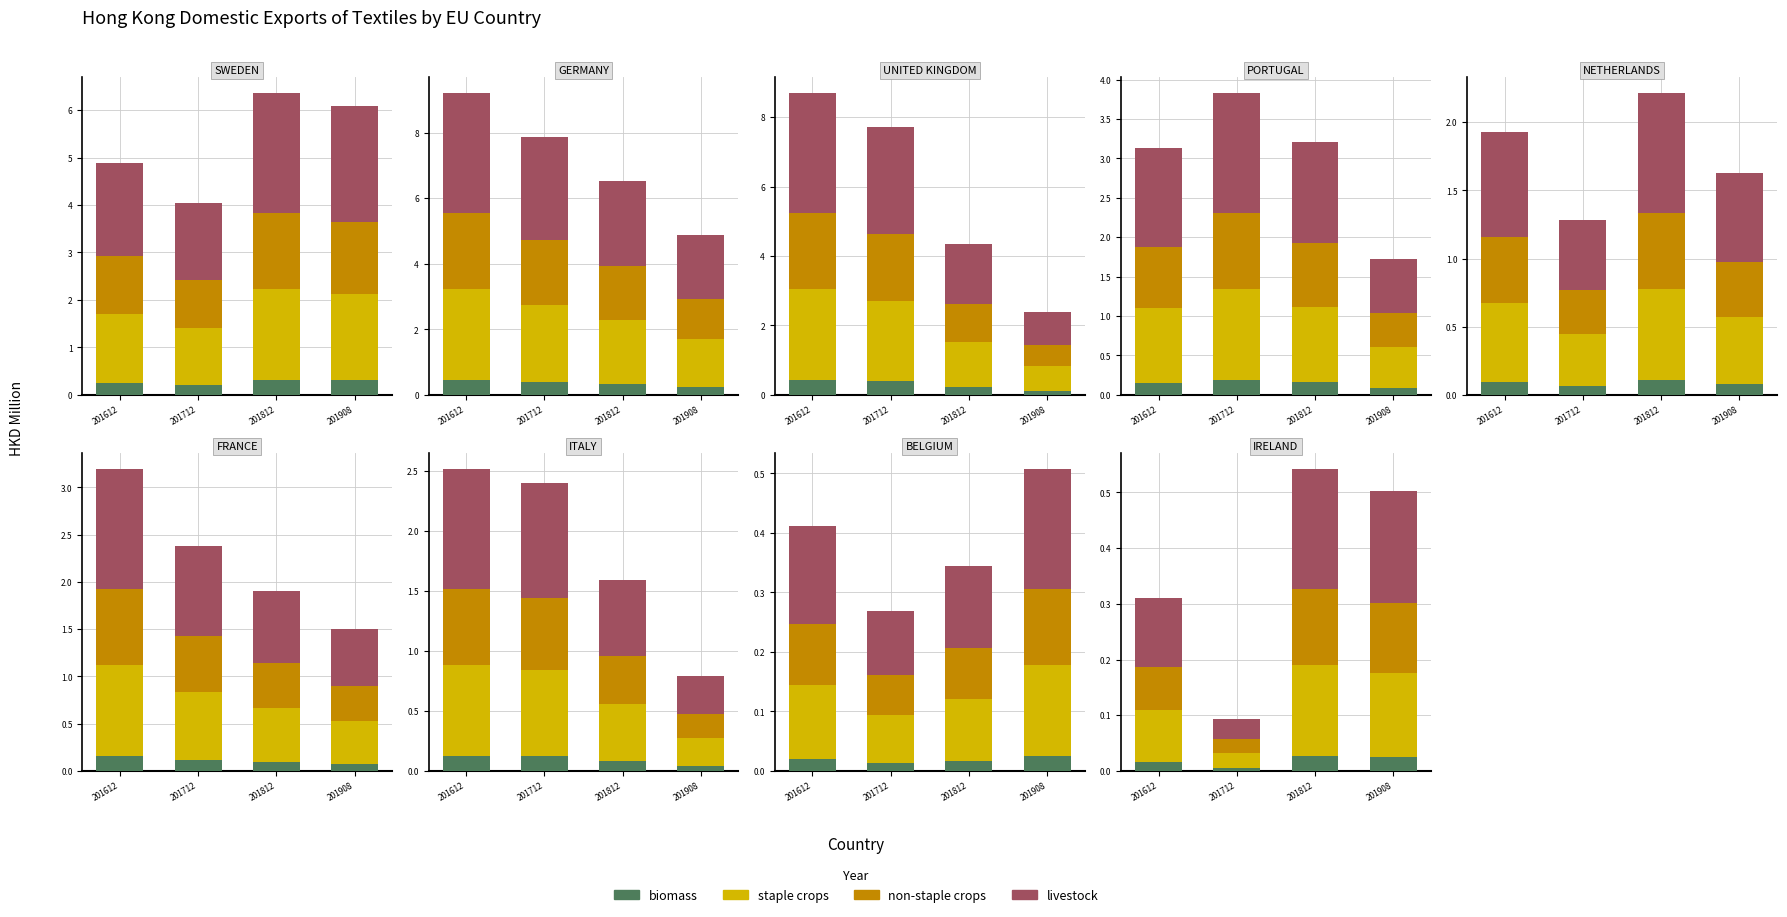

Does the chart contain any negative values?

No